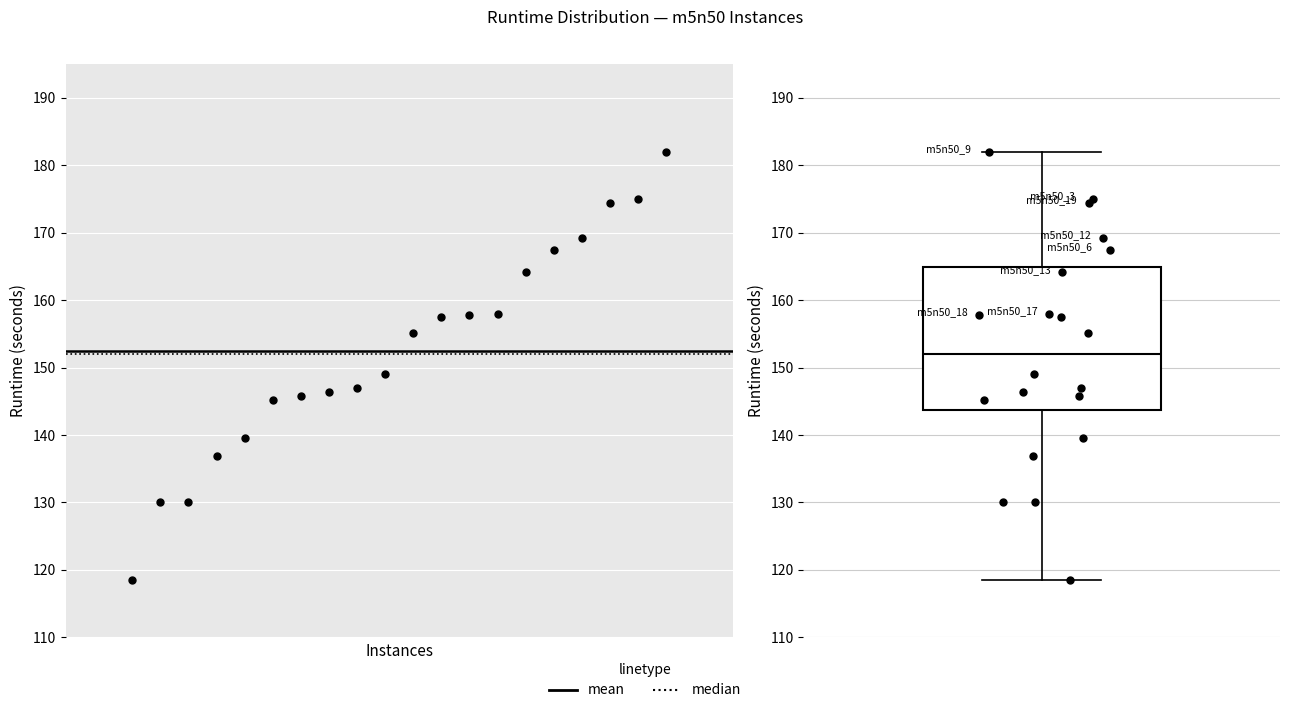

Where does the median line of the box sit on the y-axis? The values are not printed on the chart, so give them approximately, as read against the axis.

152